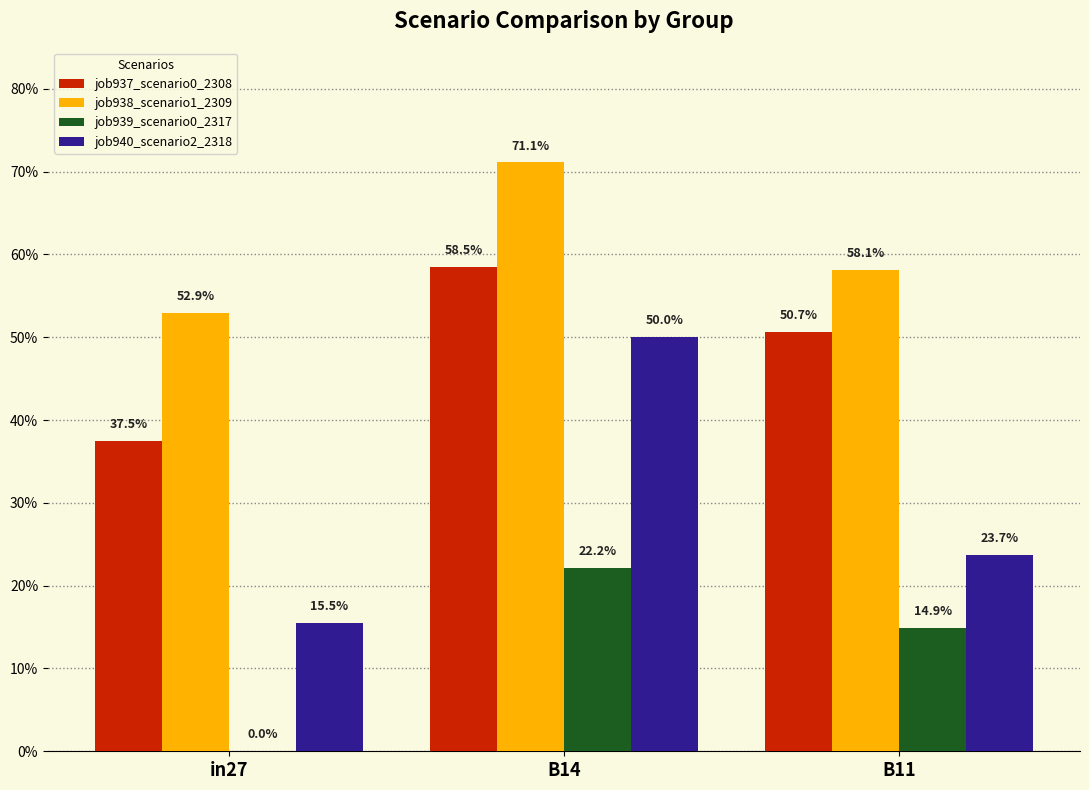

Does the chart contain stacked bars?

No